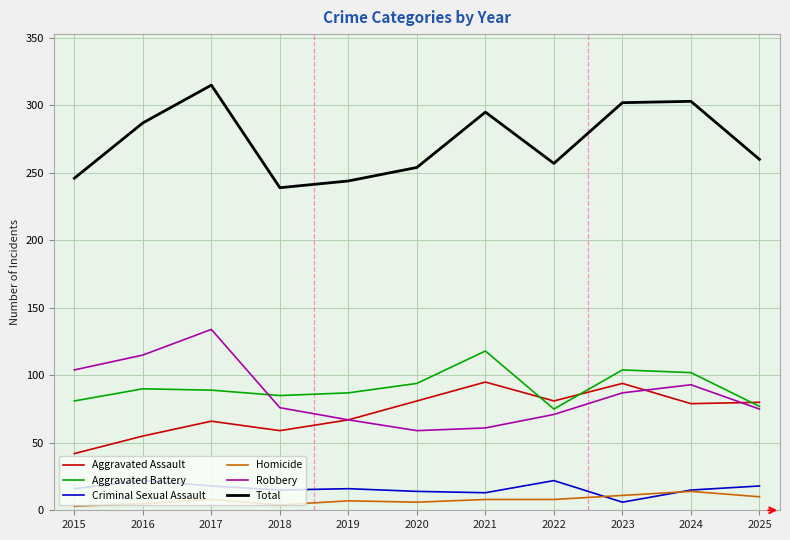

How many categories are shown in the chart?

11